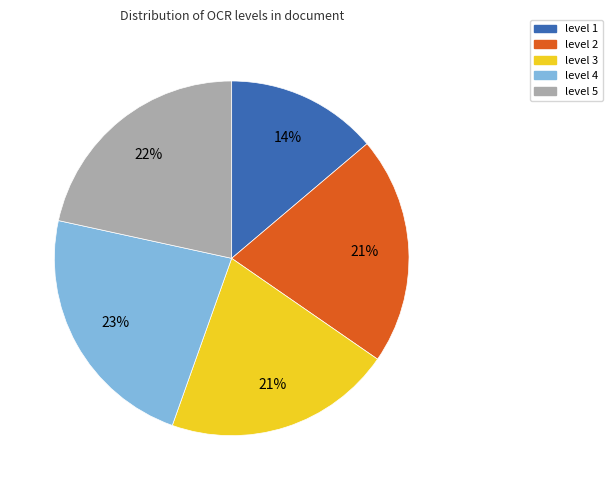

Does level 4 account for over 50% of the chart?

No